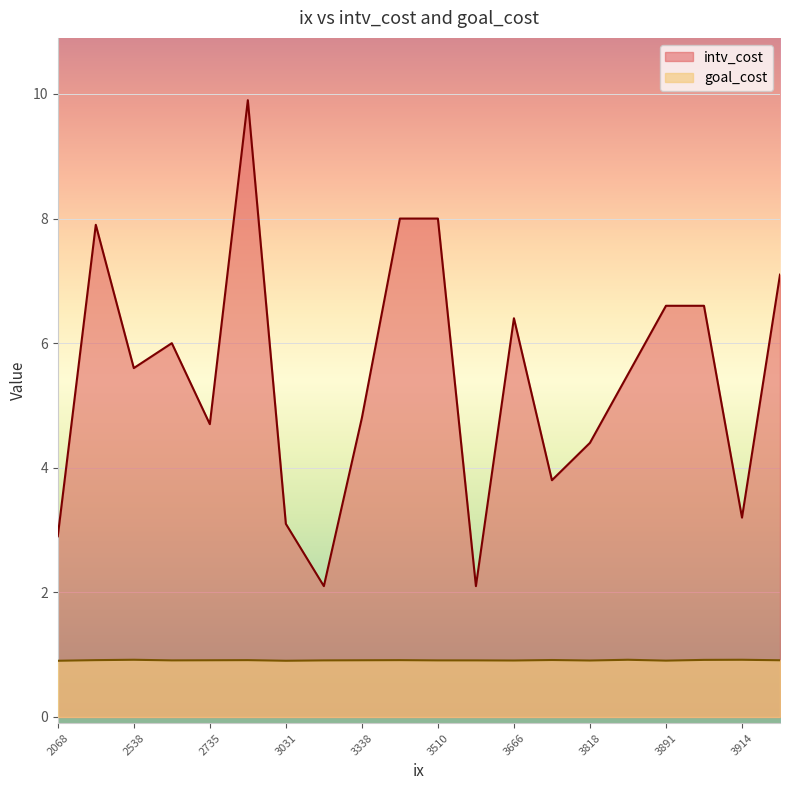

What are all the series names shown in the legend?

intv_cost, goal_cost